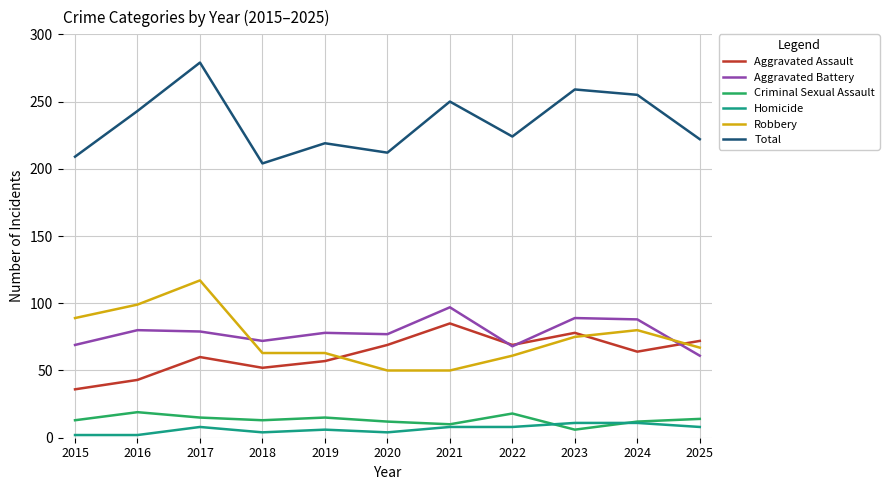

List the series in order of their peak value, highest first.

Total, Robbery, Aggravated Battery, Aggravated Assault, Criminal Sexual Assault, Homicide